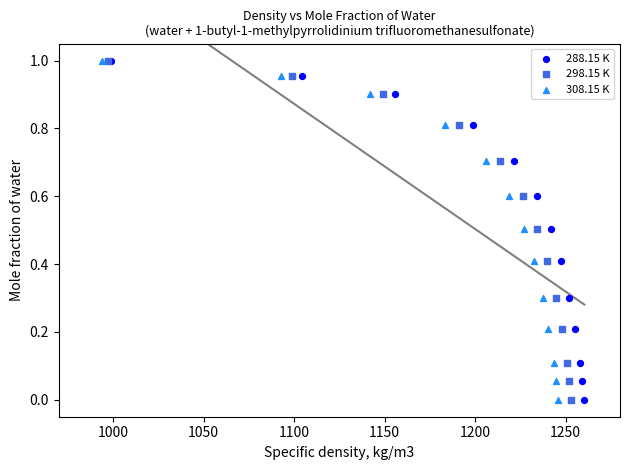

What are all the series names shown in the legend?

288.15 K, 298.15 K, 308.15 K